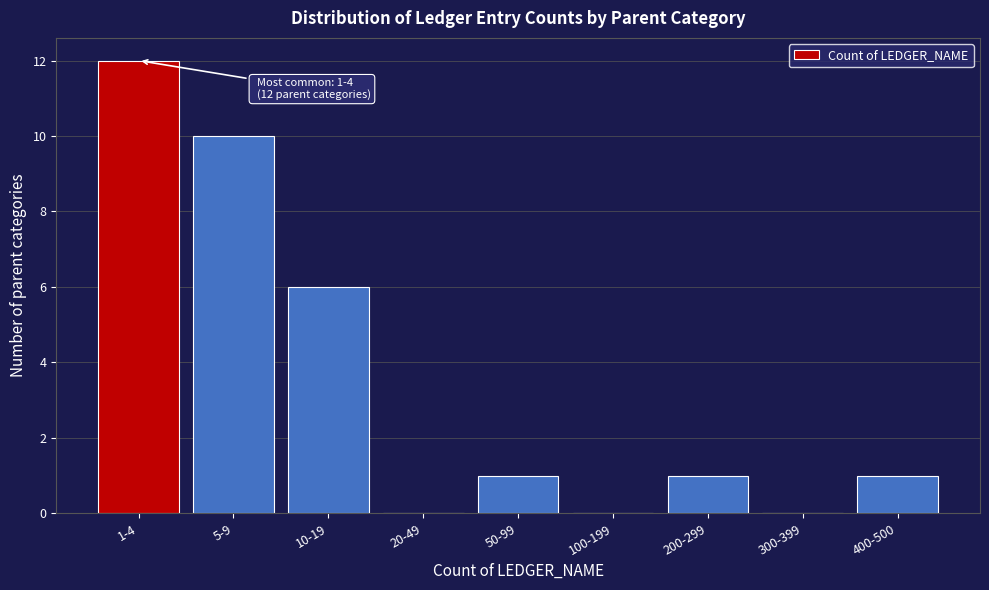

Reading right to left, list all the values displayed in this chart.

400-500=1	300-399=0	200-299=1	100-199=0	50-99=1	20-49=0	10-19=6	5-9=10	1-4=12